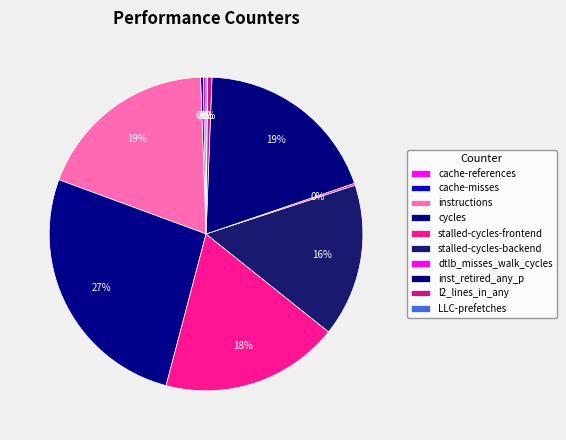

Rank the categories by value from highest to lowest.

cycles, inst_retired_any_p, instructions, stalled-cycles-frontend, stalled-cycles-backend, l2_lines_in_any, cache-references, cache-misses, dtlb_misses_walk_cycles, LLC-prefetches